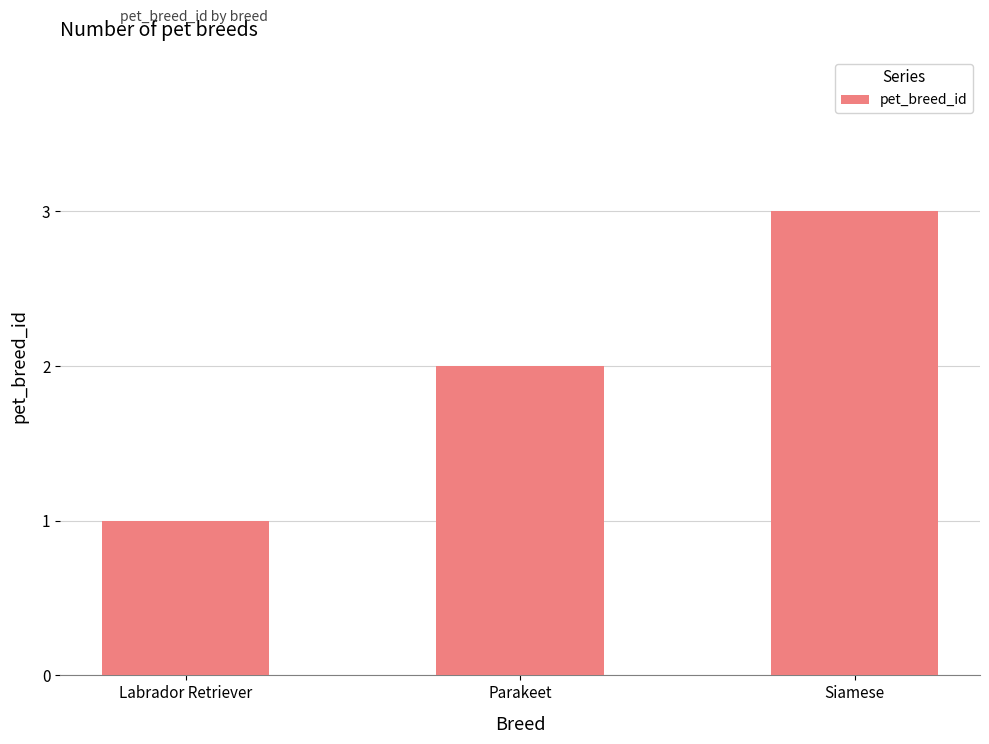

What position from the right is Parakeet?

2